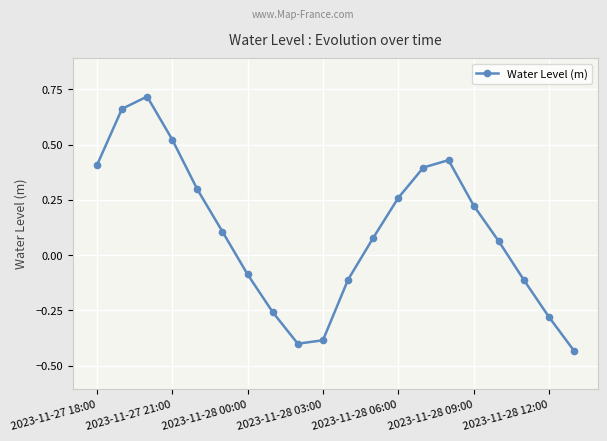

How many points are higher than both their immediate neighbors (excluding endpoints)?

2